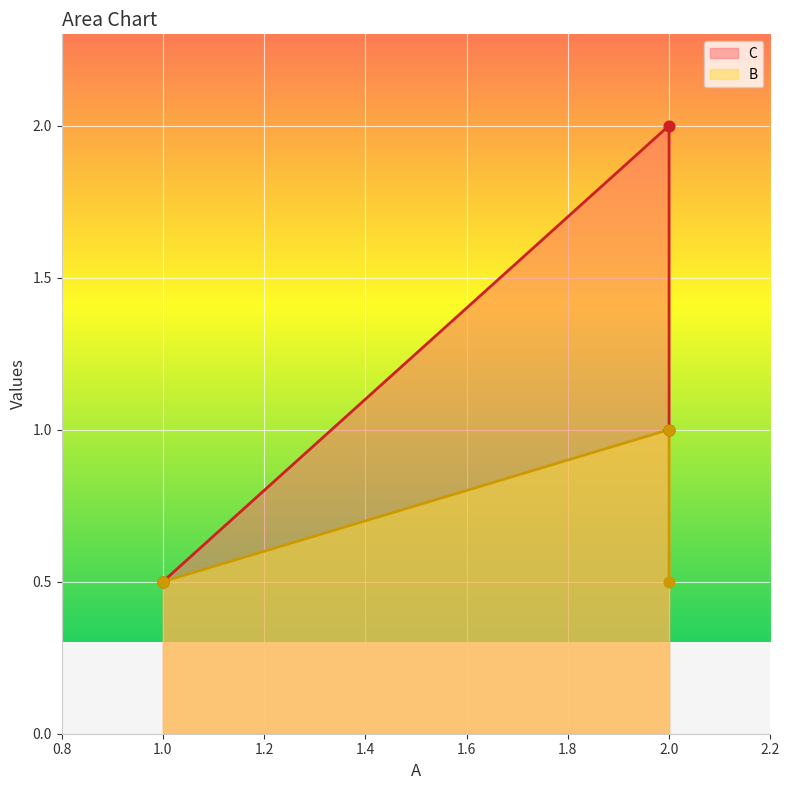

Which series reaches the maximum Y coordinate?

C